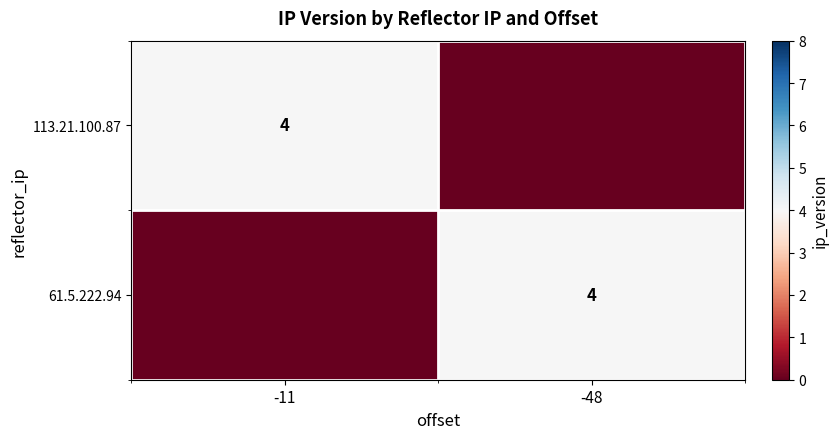

True or false: 61.5.222.94 has a value of 4 at -48.

True